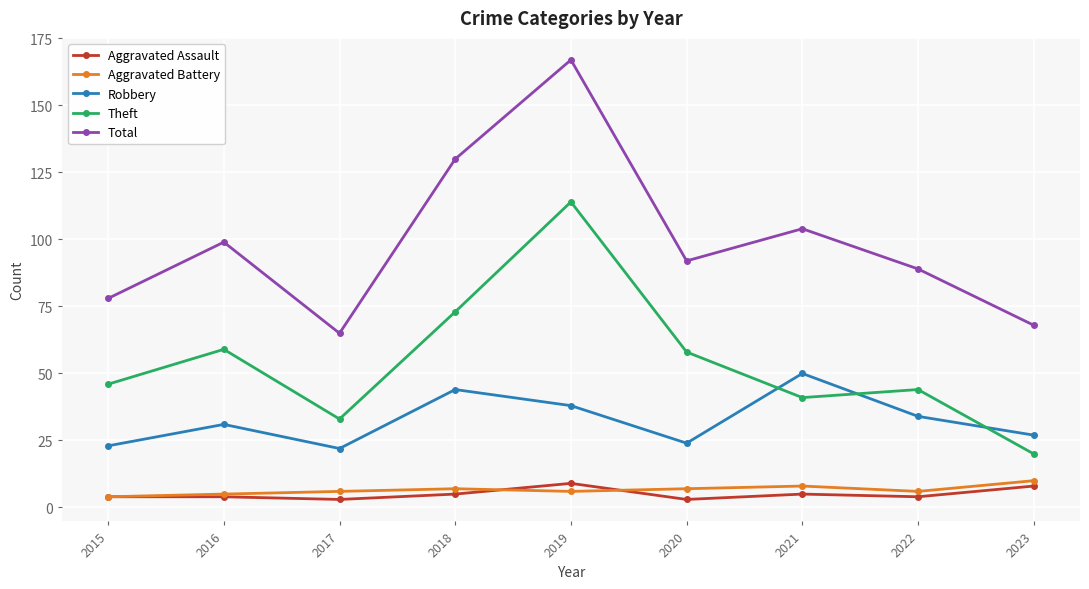

Count the number of categories in the chart.

9